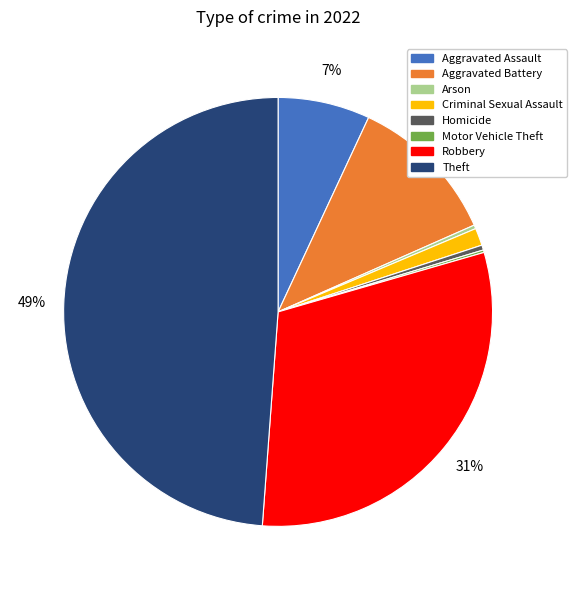

To the nearest percent, what is the difference between the largest and smallest slice percentages?

49%